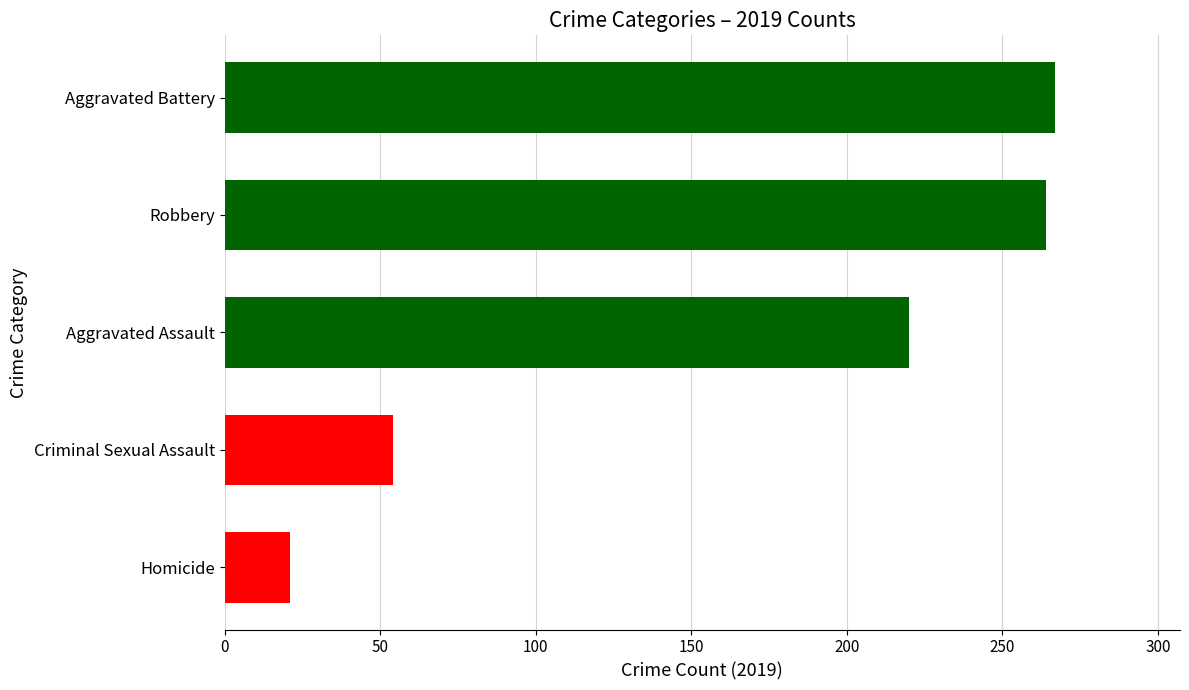

How many categories are shown in the chart?

5